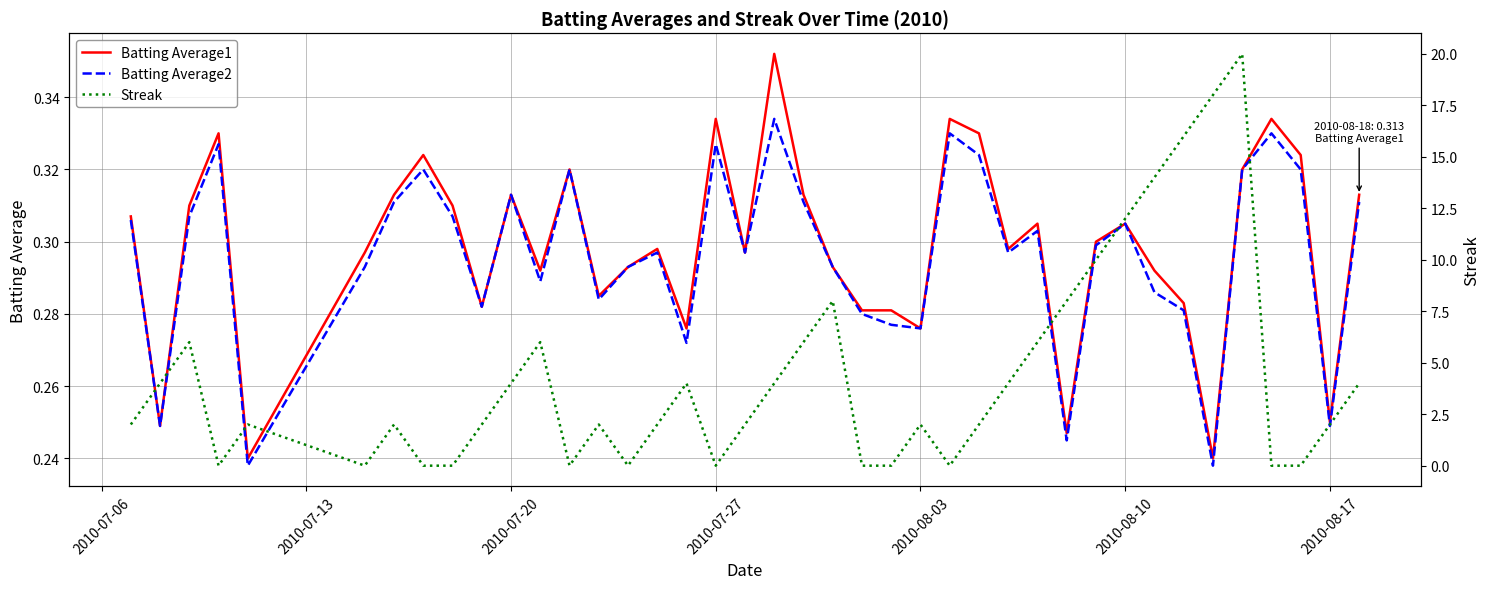

What is the greatest value displayed?

20.0